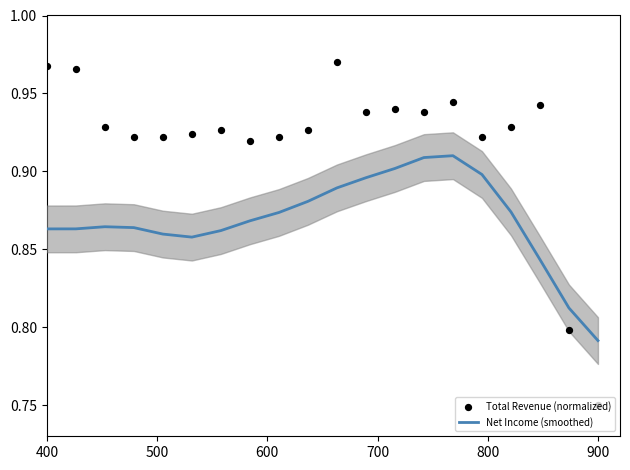

Which series has the largest total across all categories?

Total Revenue (normalized)